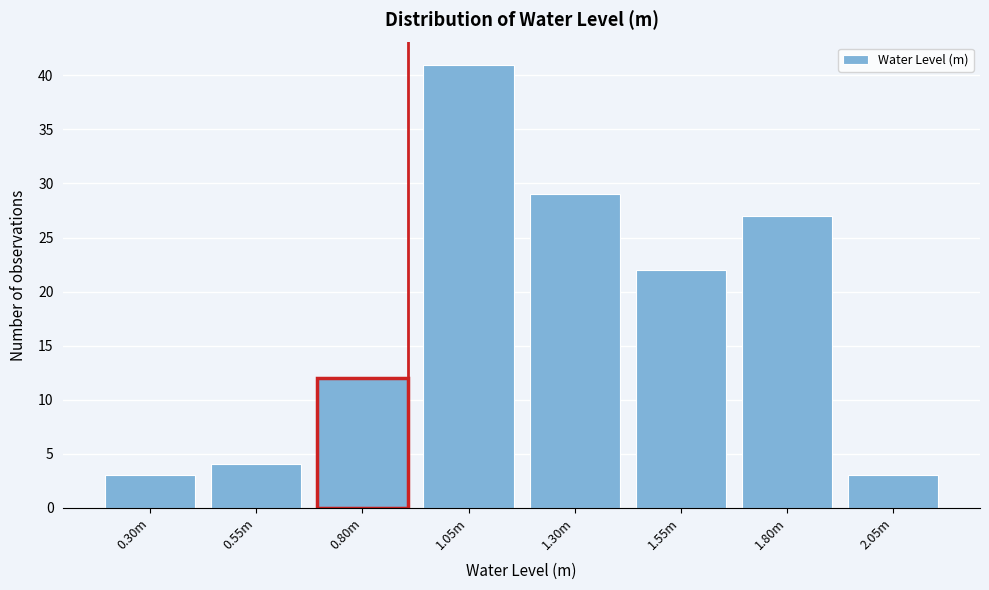

Reading left to right, extract all data points from this chart.

3	4	12	41	29	22	27	3